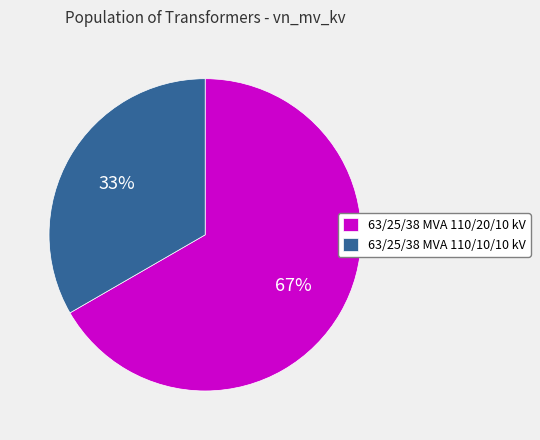

Which has a higher value, 63/25/38 MVA 110/10/10 kV or 63/25/38 MVA 110/20/10 kV?

63/25/38 MVA 110/20/10 kV